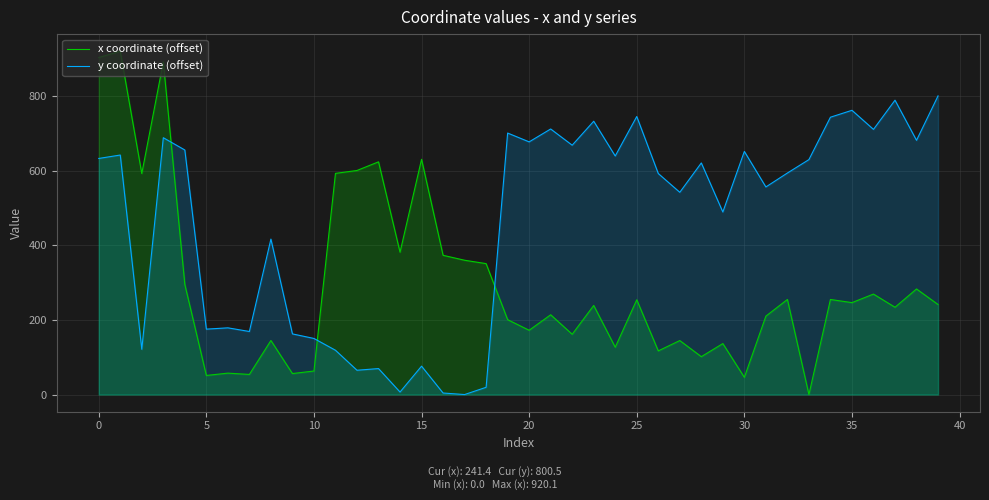

List the series in order of their peak value, highest first.

x coordinate (offset), y coordinate (offset)